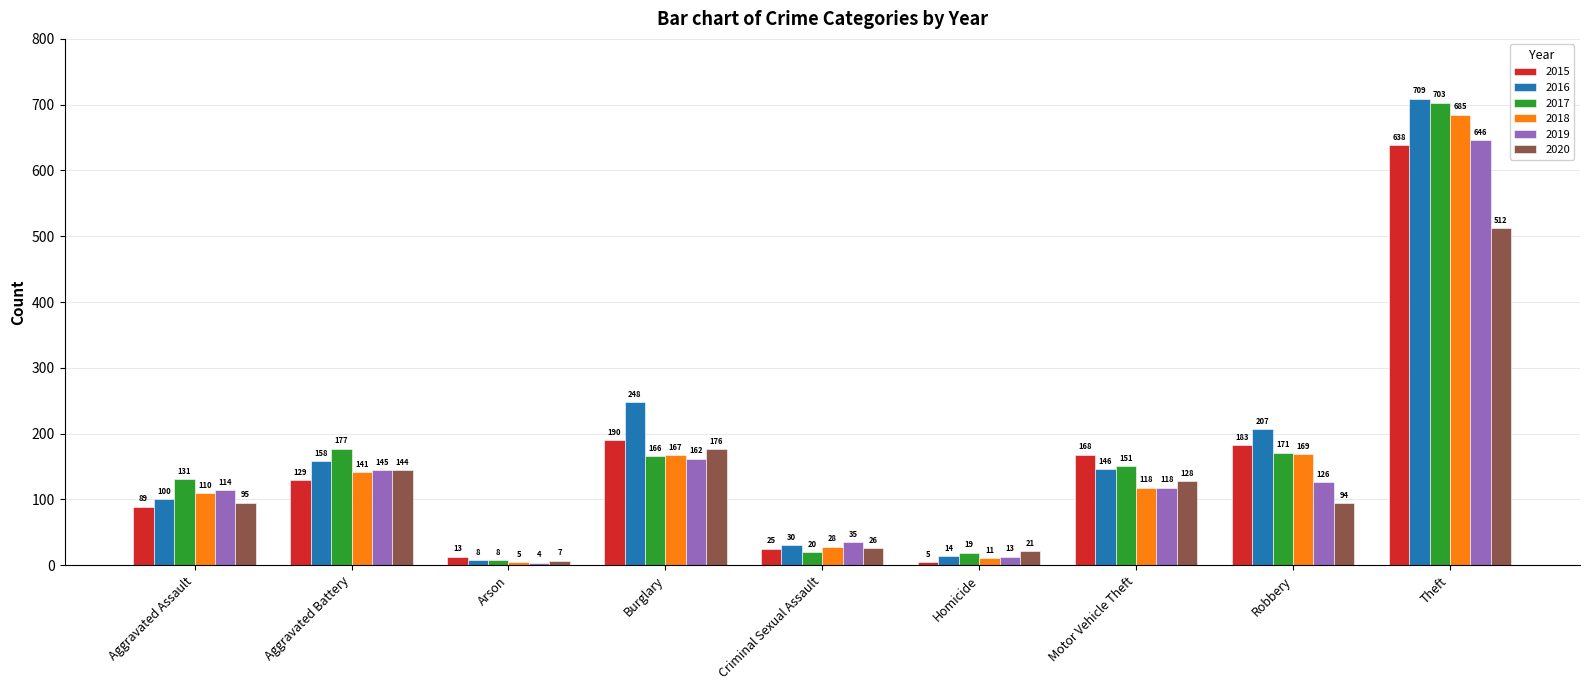

What is the difference between the second highest and minimum values in the 2018 series?

164